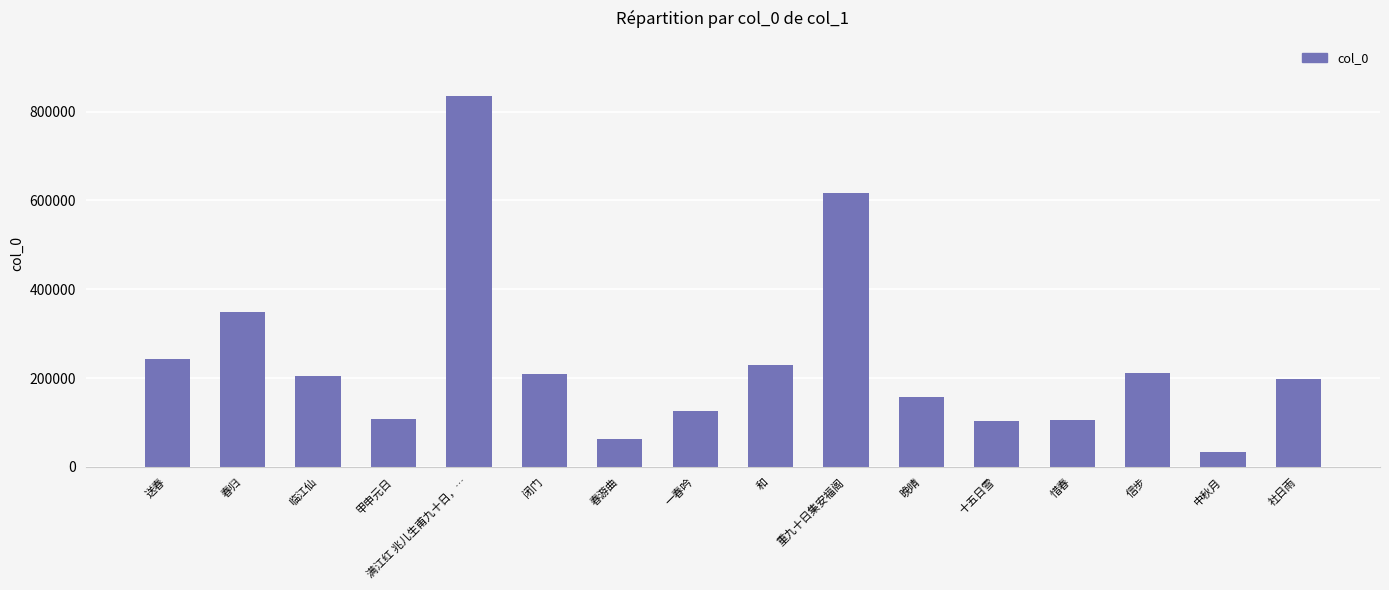

What is the difference between the maximum and minimum values?

800442